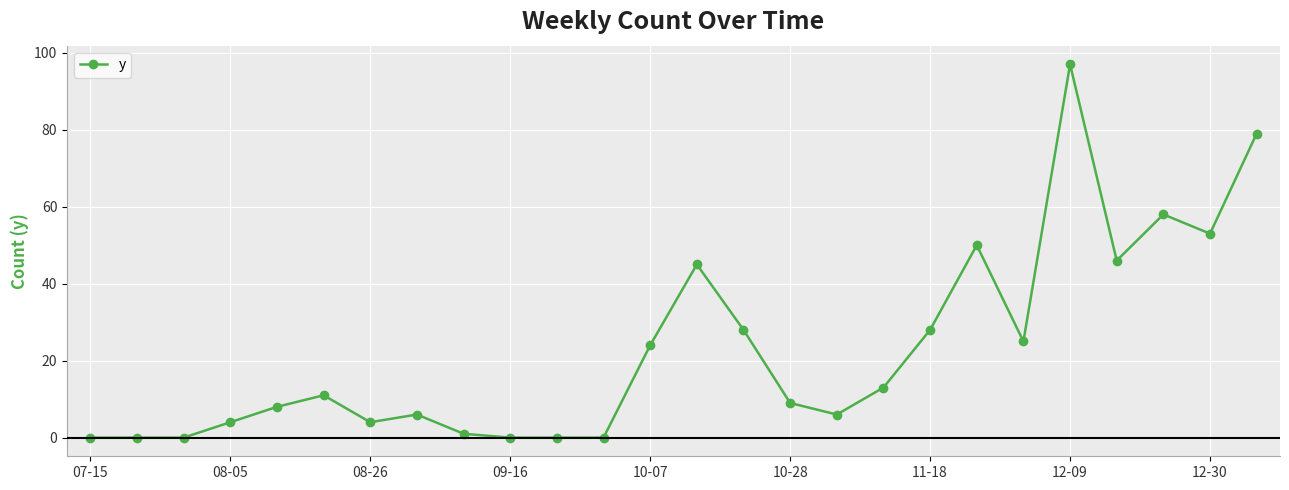

What is the maximum value shown in the chart?

97